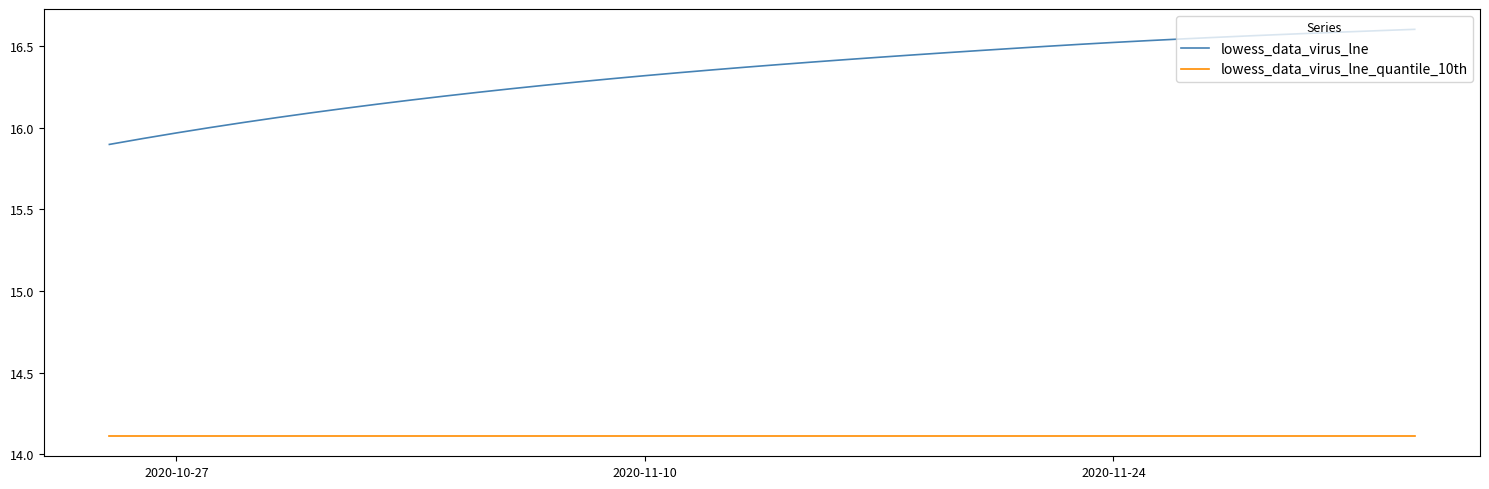

List the series in order of their peak value, lowest first.

lowess_data_virus_lne_quantile_10th, lowess_data_virus_lne